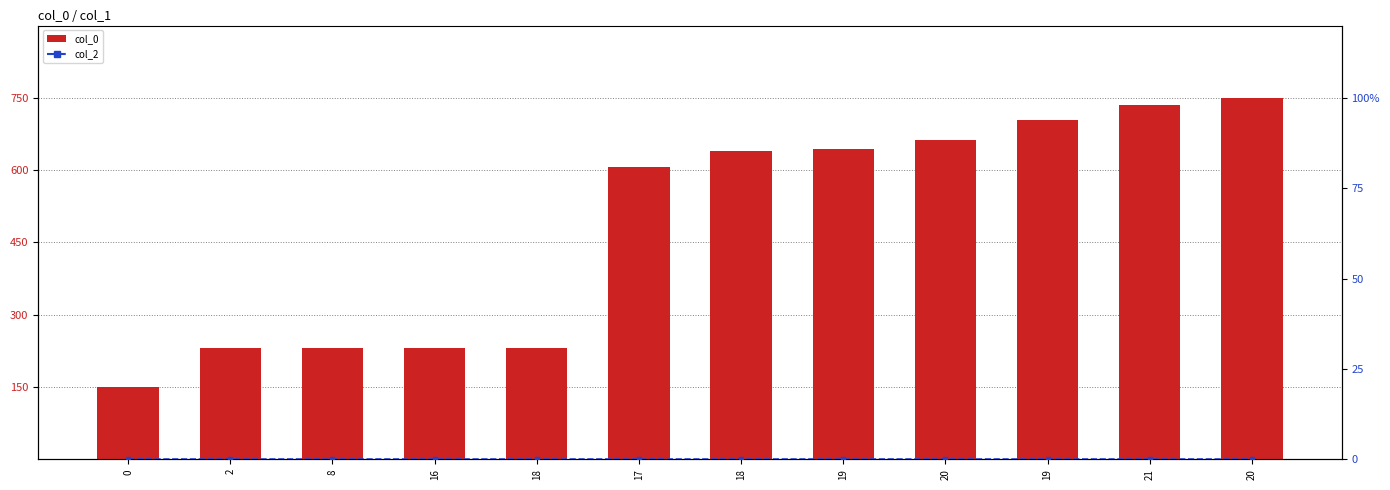

What is the approximate value of col_0 at 8?

231.6